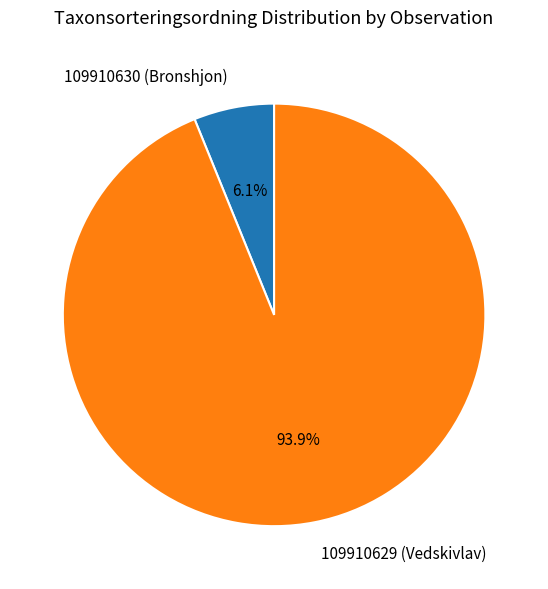

Rank the categories by value from highest to lowest.

109910629 (Vedskivlav), 109910630 (Bronshjon)